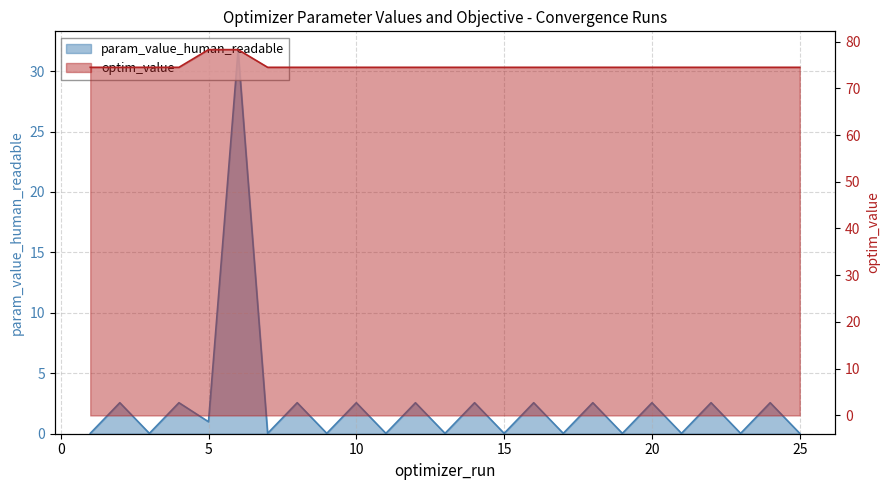

True or false: param_value_human_readable and optim_value intersect in this chart.

False